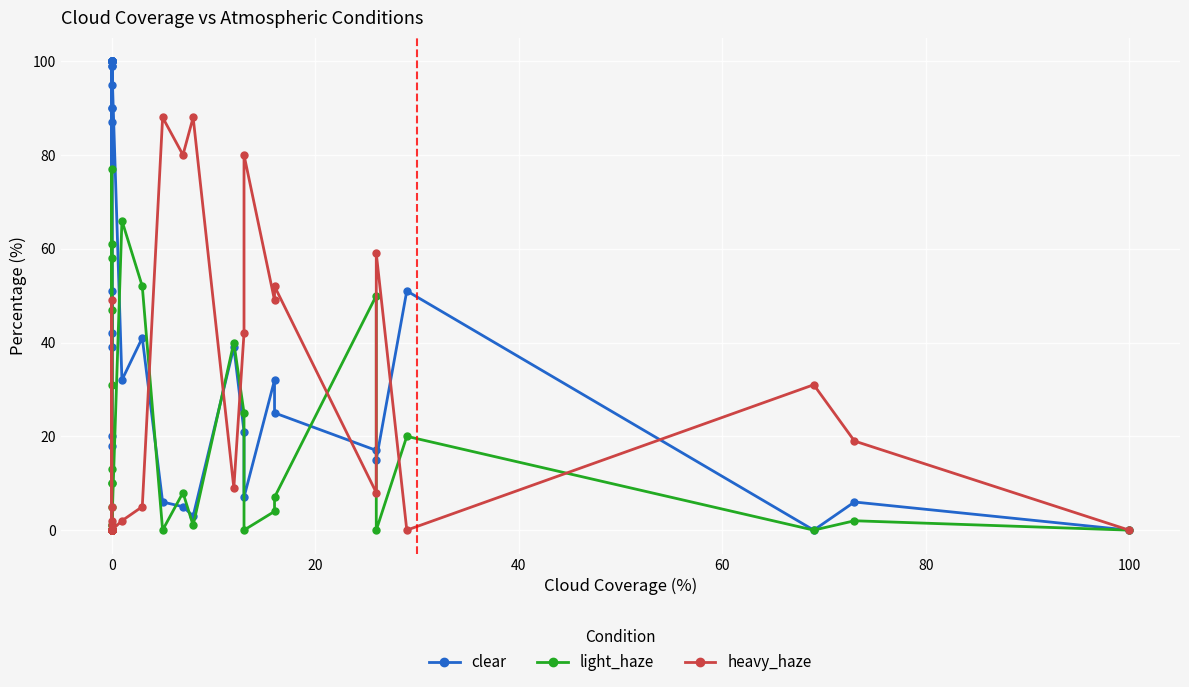

In clear, how many points are lower than both neighbors (excluding endpoints)?

11